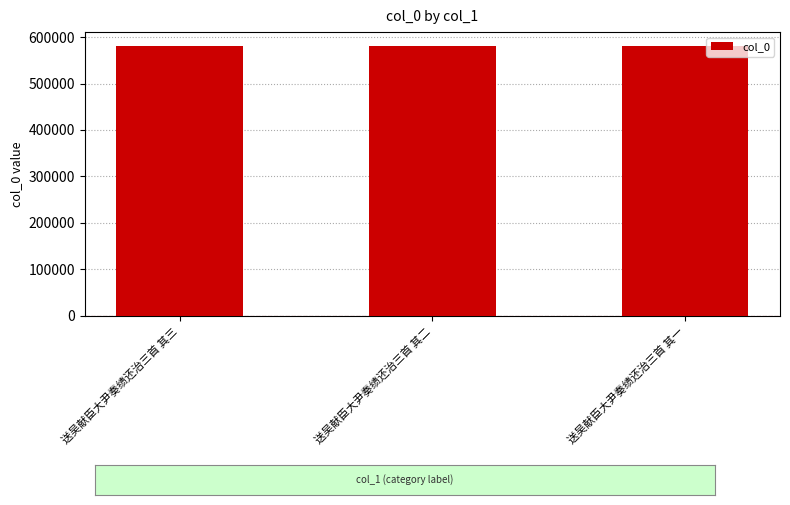

What is the greatest value displayed?

581741